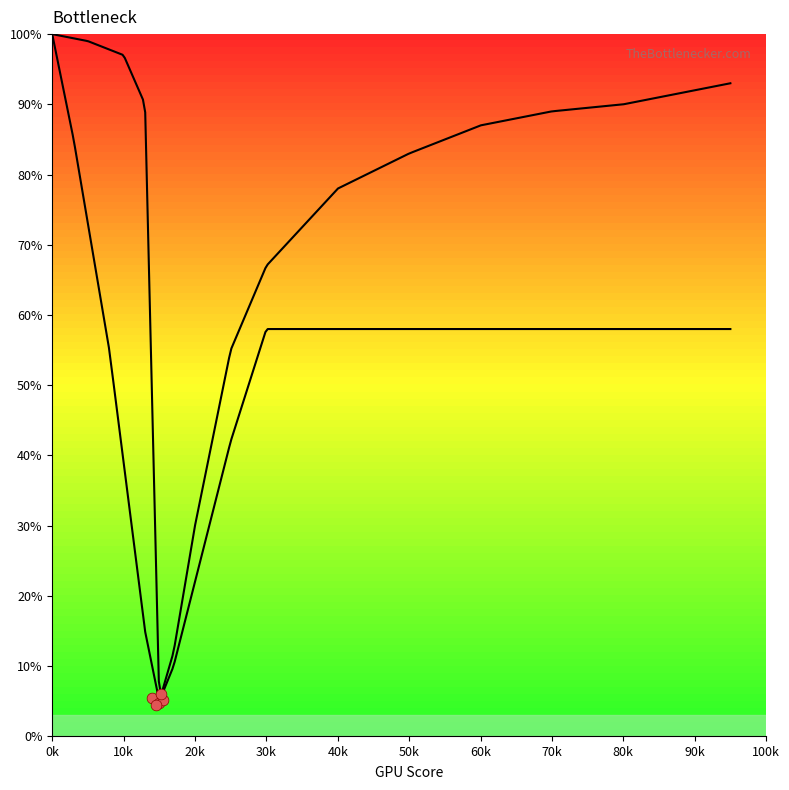

What is the total value across all series at 0?

200